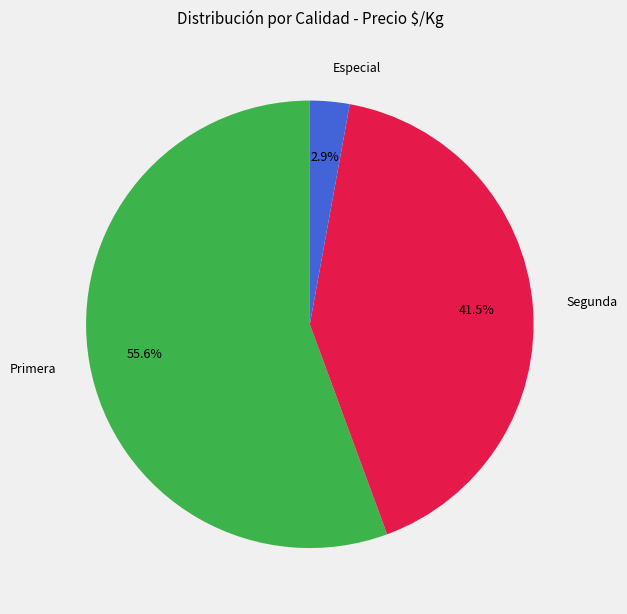

Rank the categories by value from lowest to highest.

Especial, Segunda, Primera